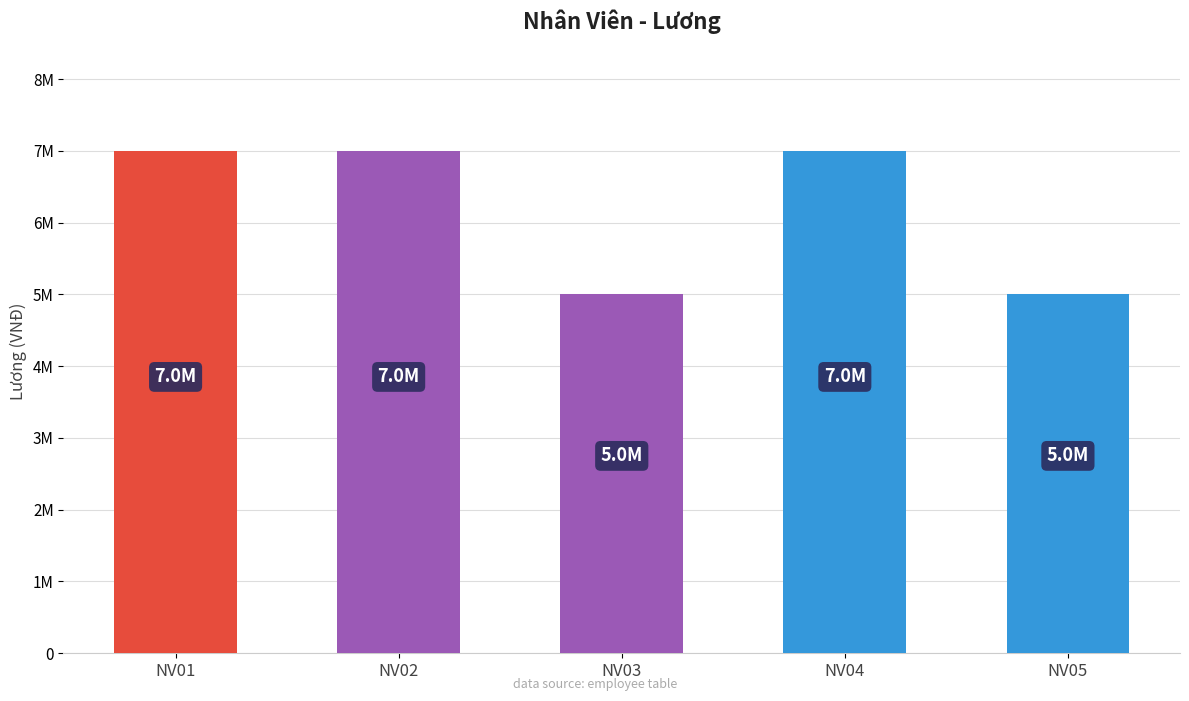

Which label corresponds to the smallest value in the chart?

NV03